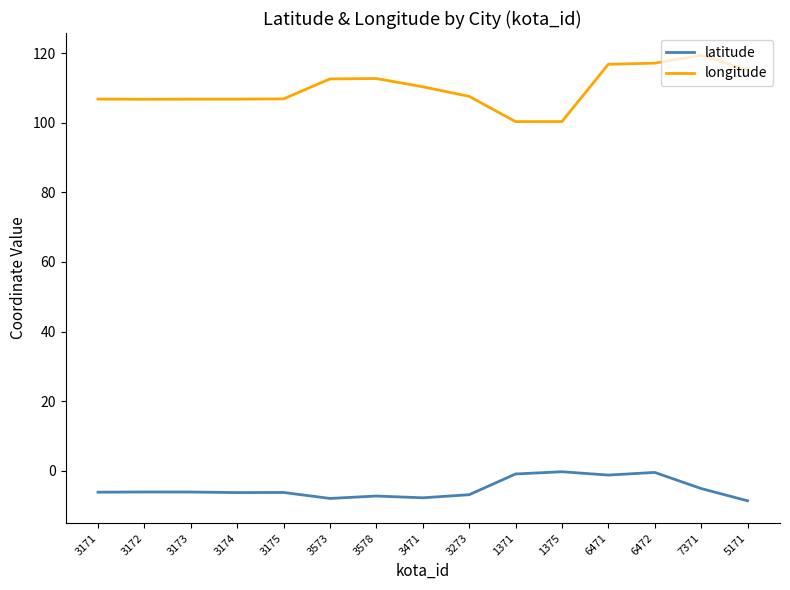

What are all the series names shown in the legend?

latitude, longitude